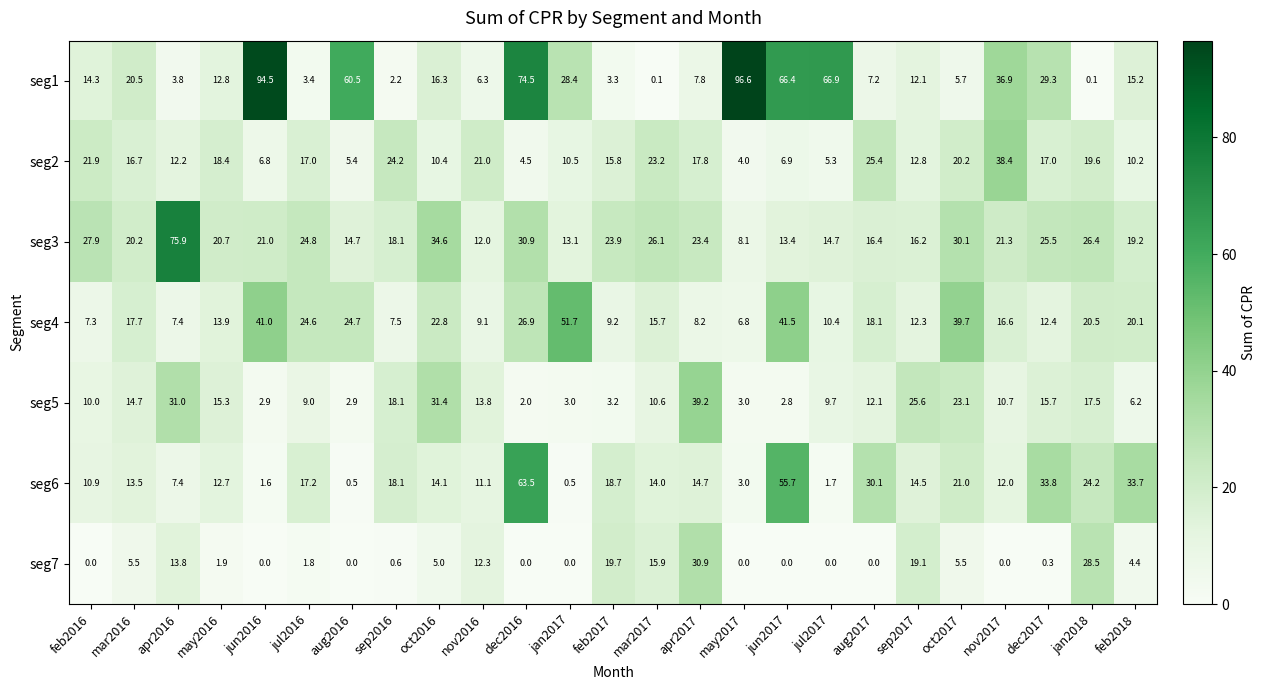

The value of seg3 at oct2017 is 30.1. True or false?

True